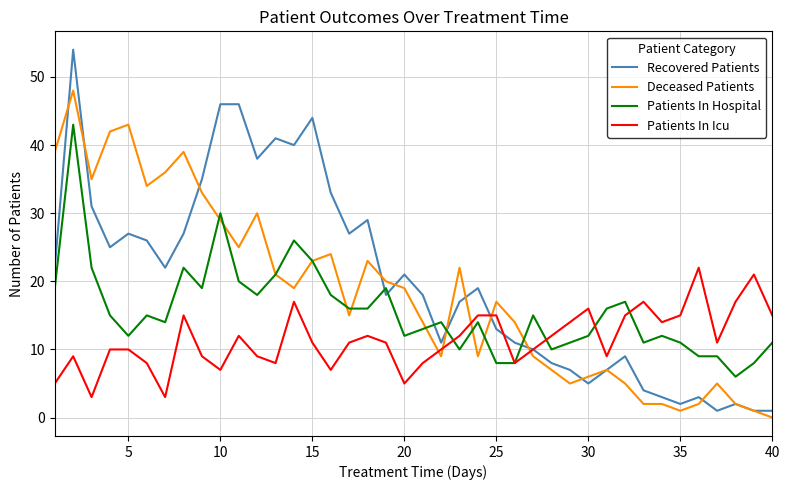

Which series has the widest spread of values?

Recovered Patients